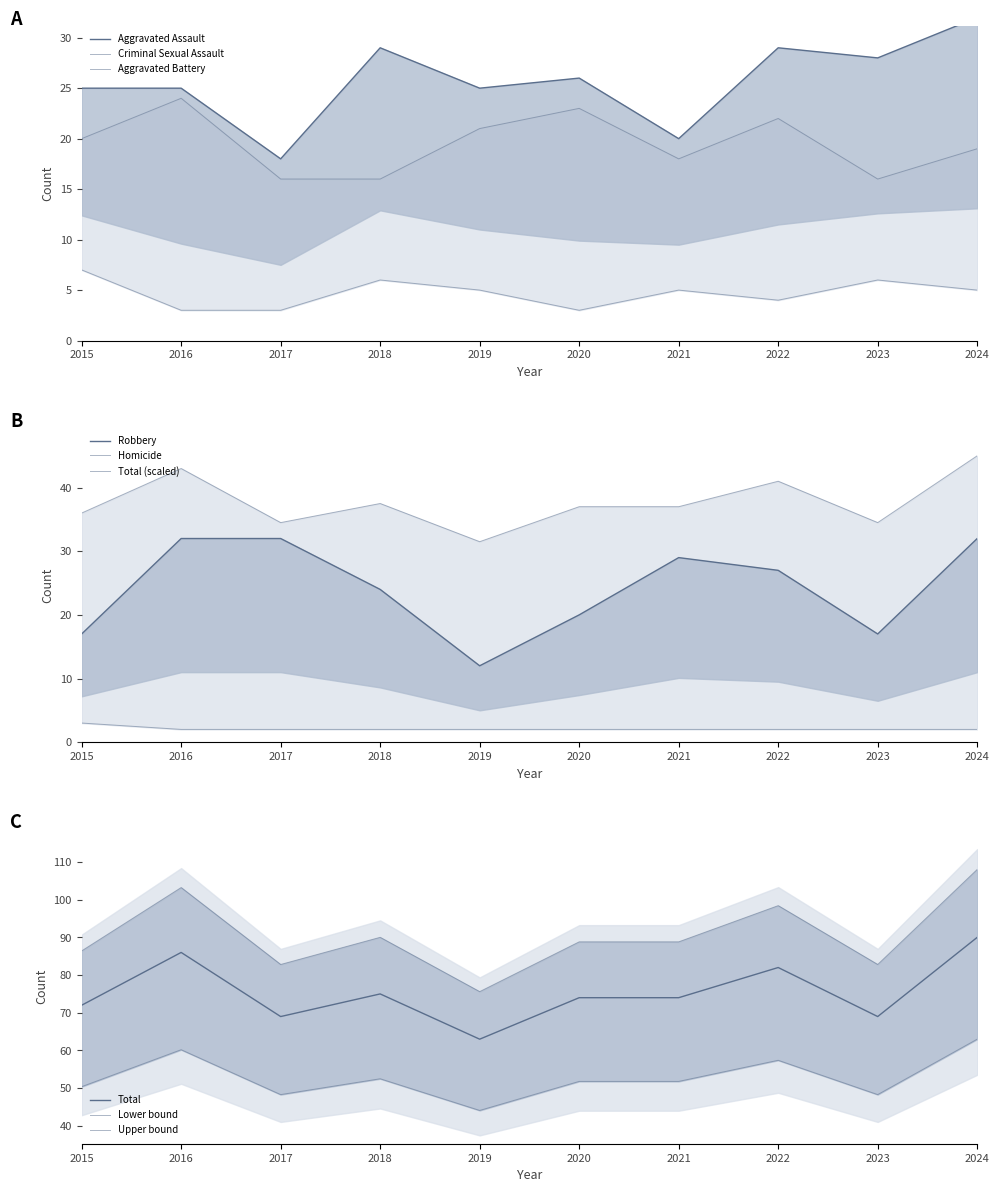

Which label corresponds to the largest value in the chart?

2024